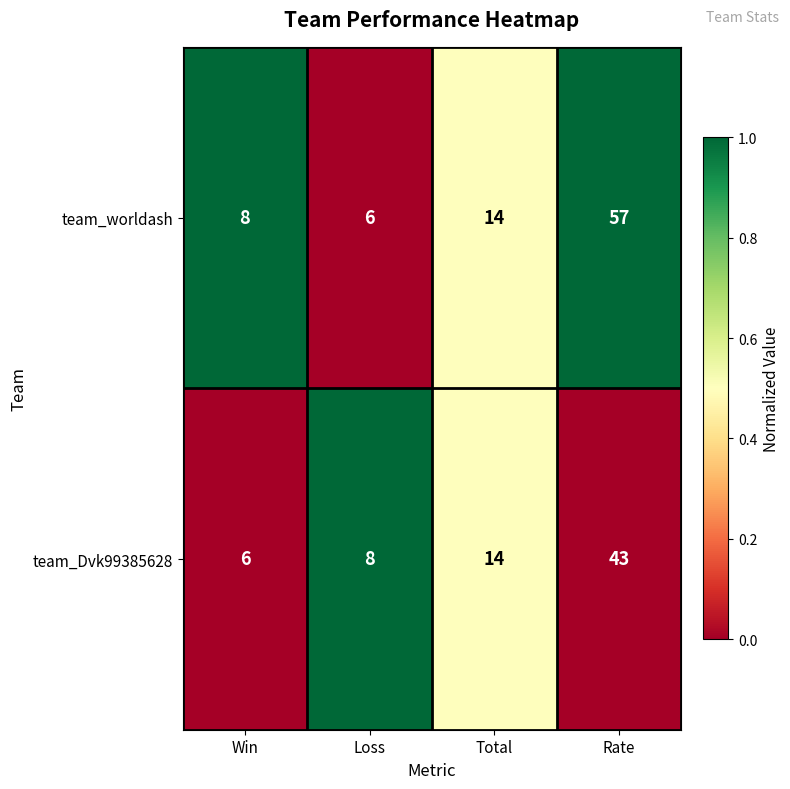

Which series has the widest spread of values?

team_worldash